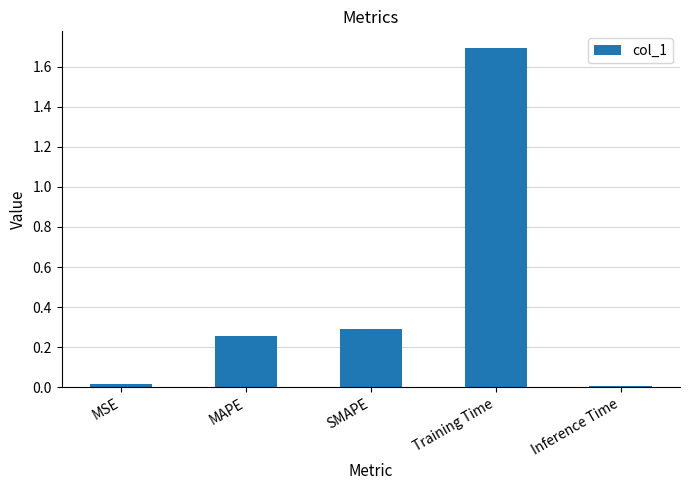

What is the label of the 3rd bar from the left?

SMAPE